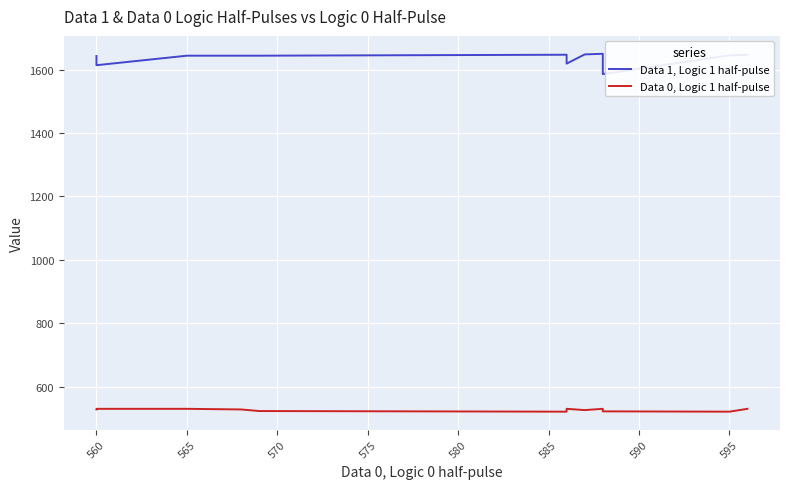

In Data 1, Logic 1 half-pulse, how many points are lower than both neighbors (excluding endpoints)?

3